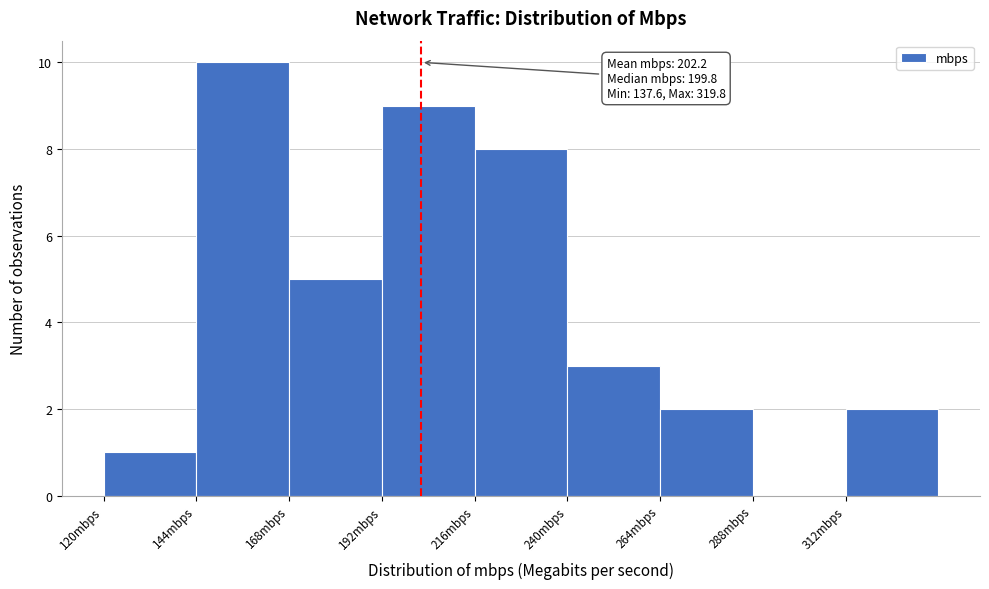

Which range on the x-axis has the tallest bar?

144 to 168